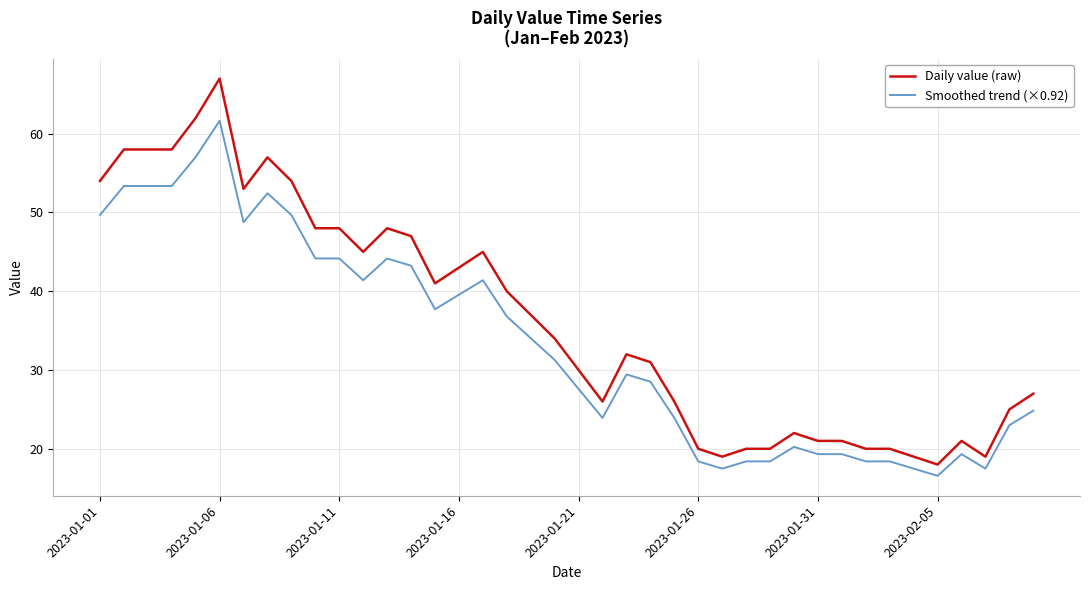

Which series has the largest range (max minus min)?

Daily value (raw)